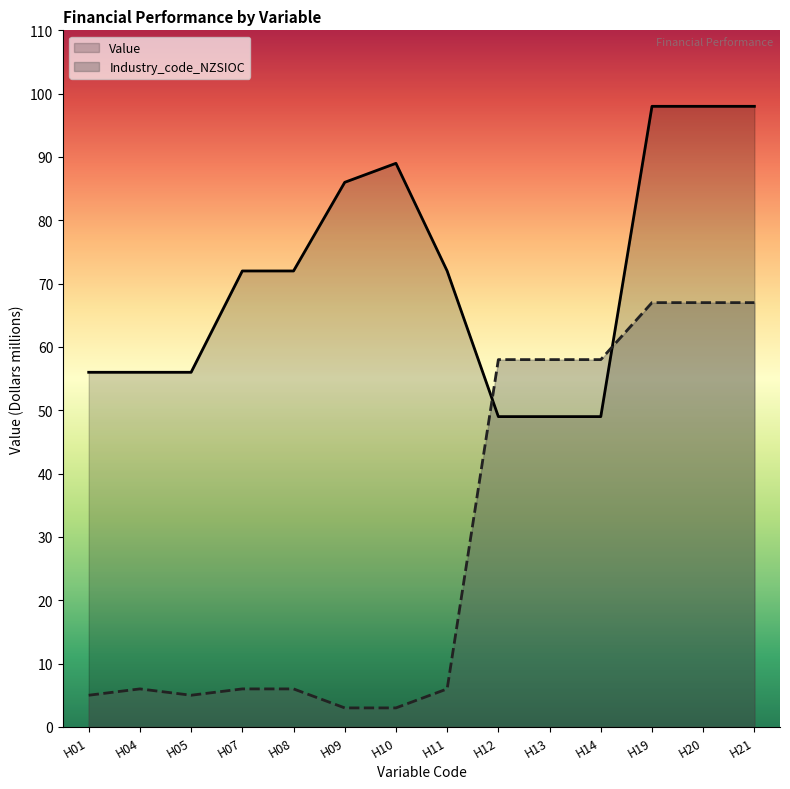

How many times do Industry_code_NZSIOC and Value cross each other?

2